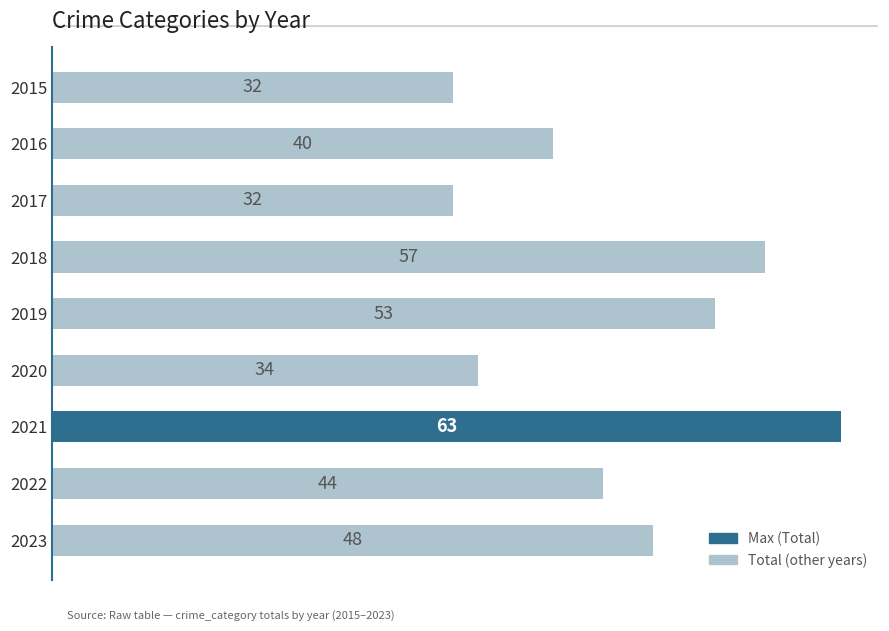

Reading top to bottom, list all the values displayed in this chart.

32	40	32	57	53	34	63	44	48